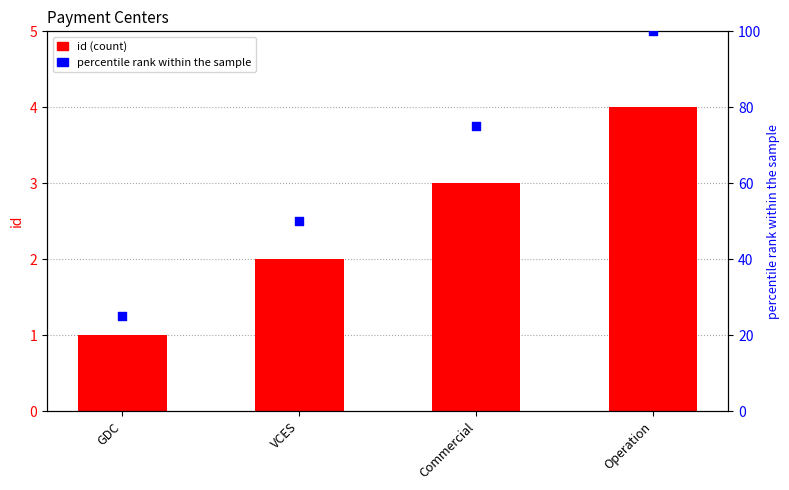

Which series has the widest spread of Y values?

percentile rank within the sample